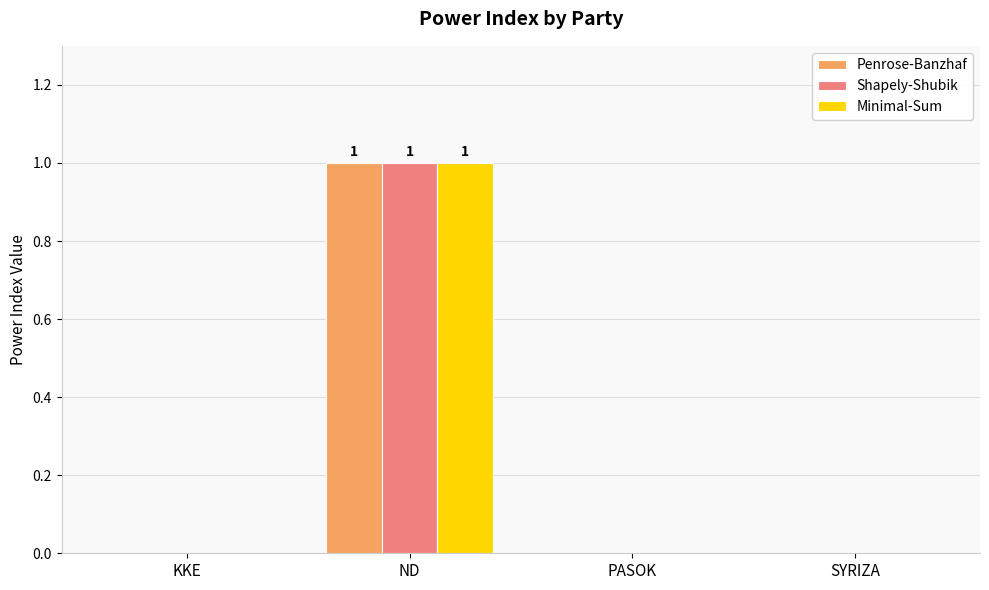

What is the sum of the Shapely-Shubik values at PASOK and ND?

1